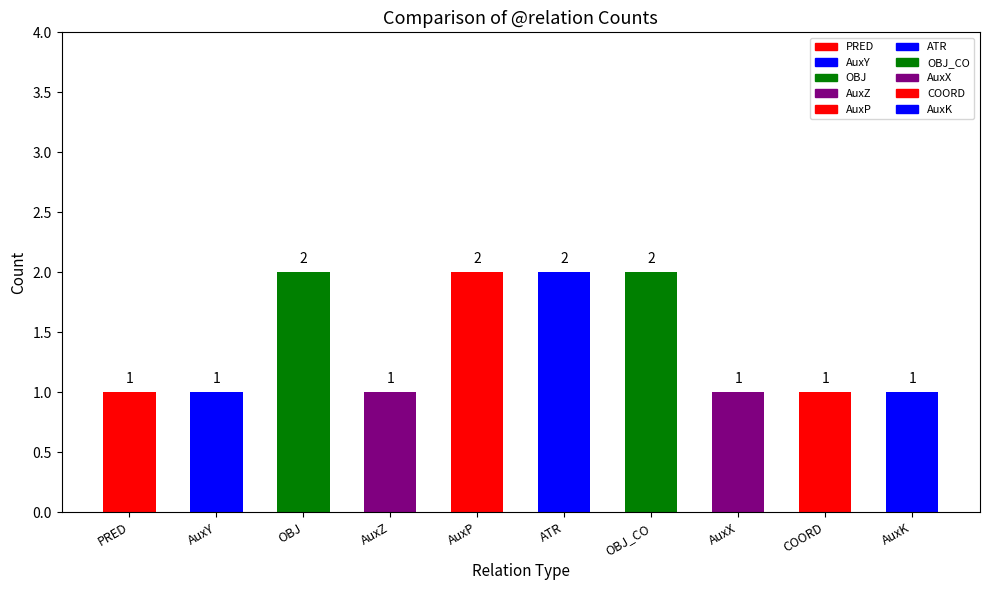

What is the minimum value shown in the chart?

1